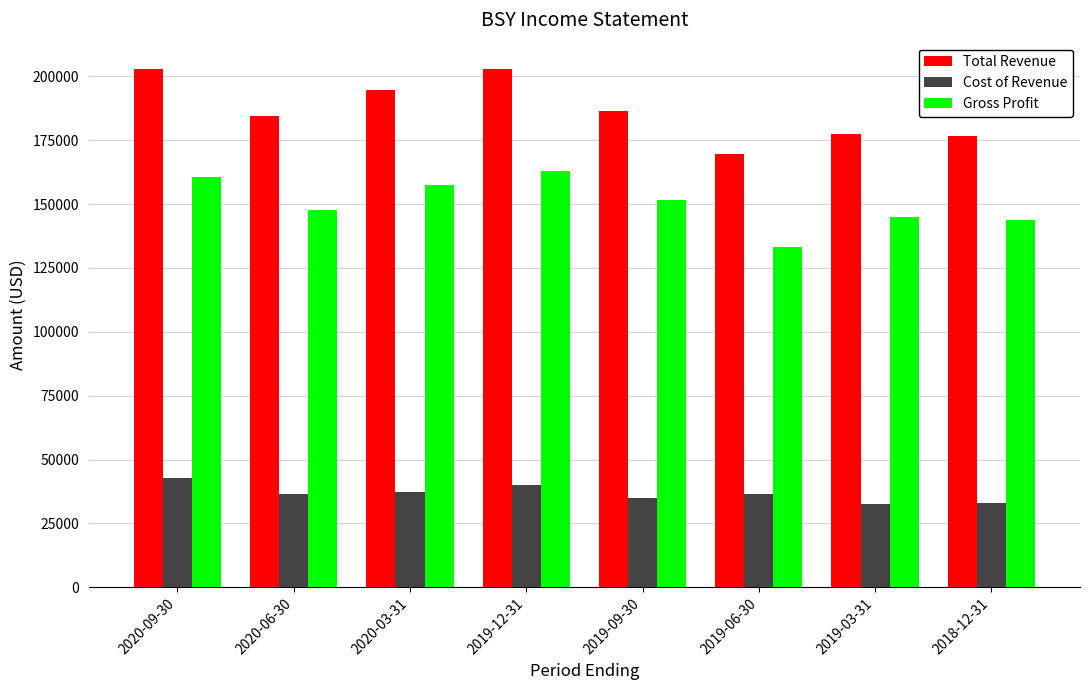

What is the difference between the Gross Profit values at 2019-09-30 and 2020-09-30?

8900